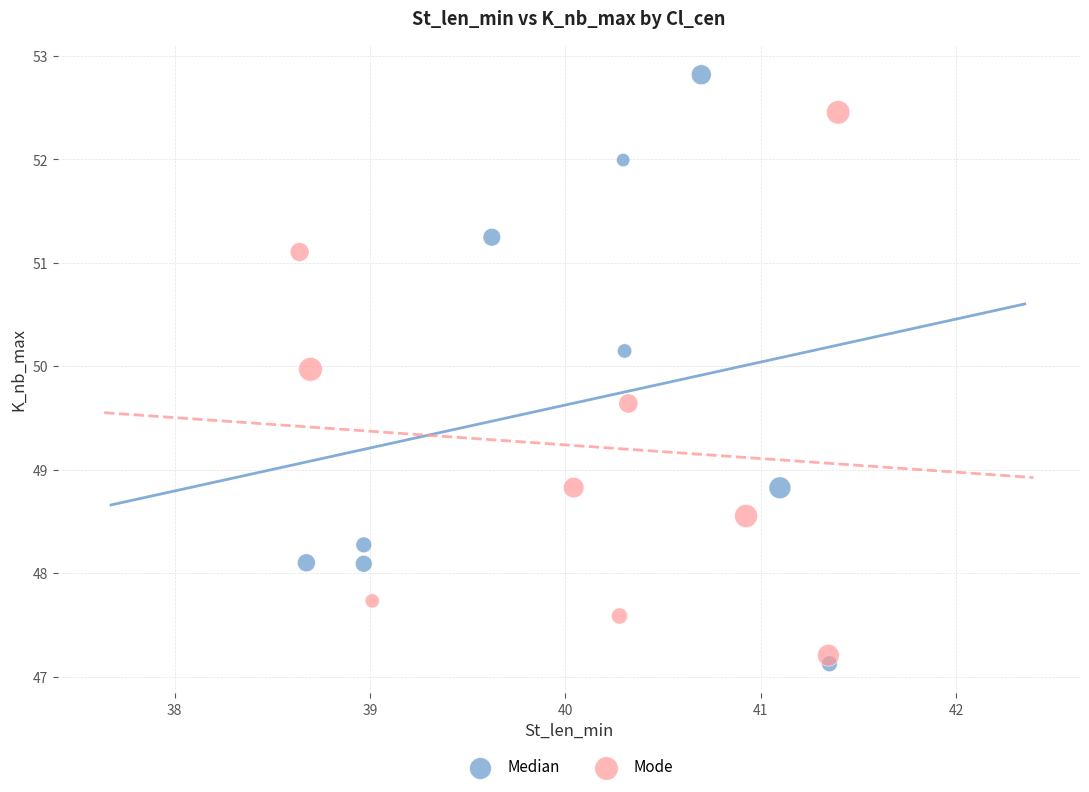

Which series reaches the minimum Y coordinate?

Median